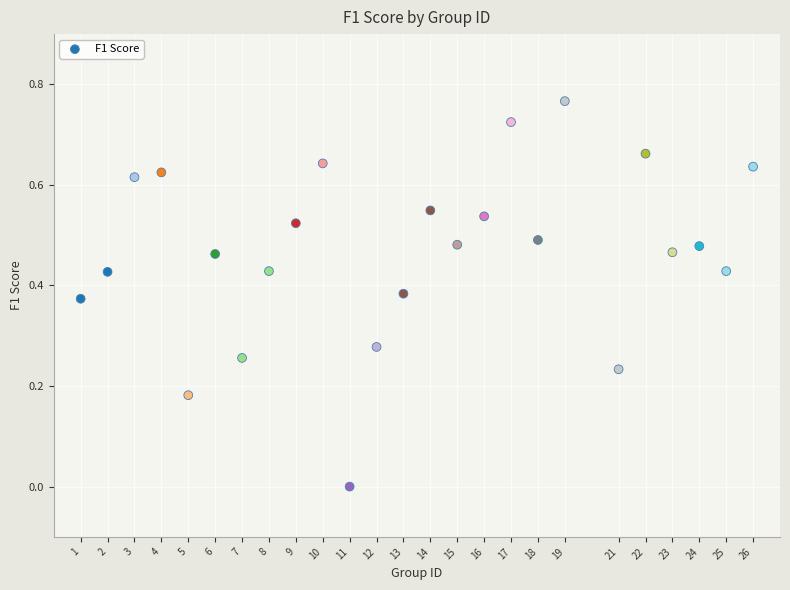

What is the range of X values (max minus min)?

25.0